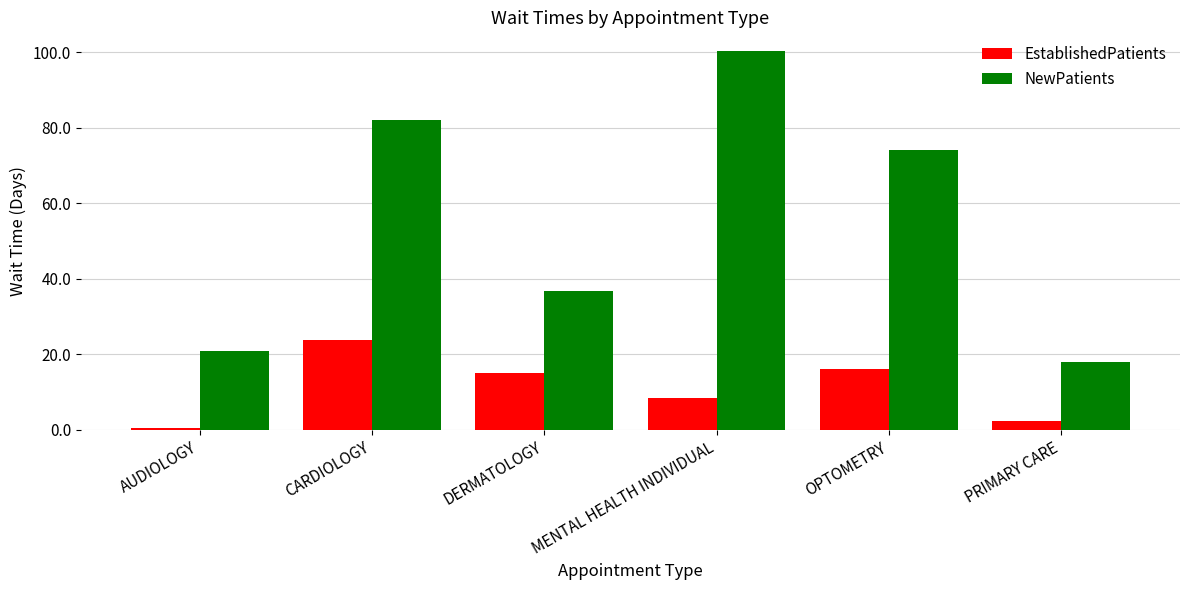

True or false: EstablishedPatients has a value of 23.7 at CARDIOLOGY.

True